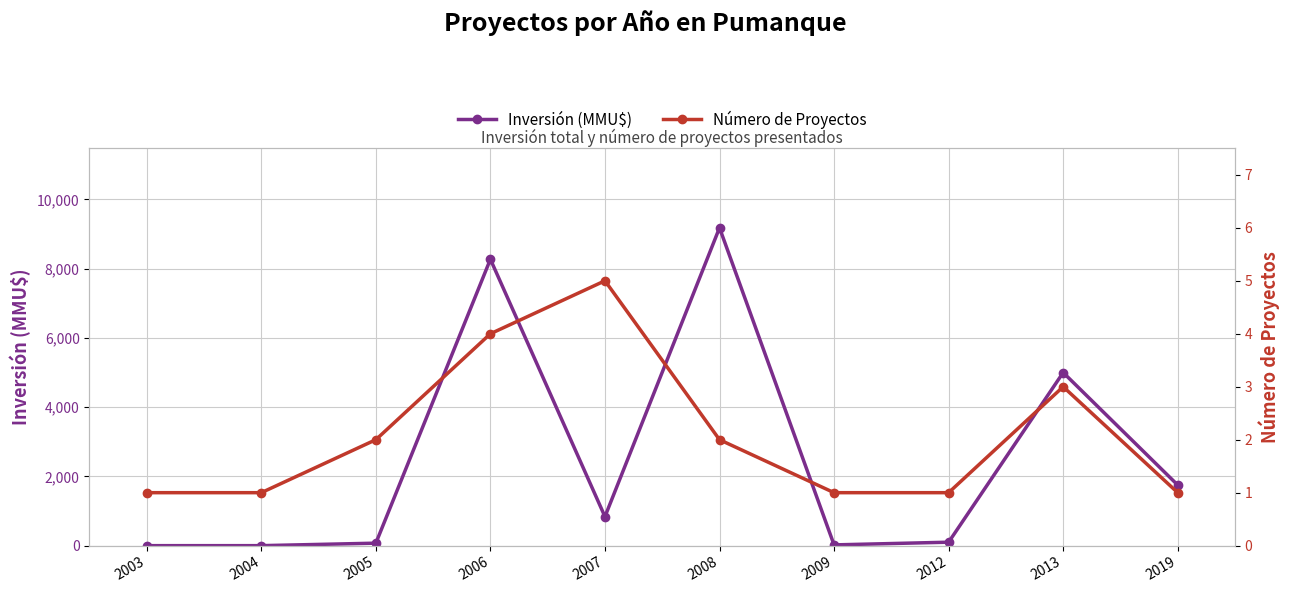

Where do Número de Proyectos and Inversión (MMU$) first cross each other?

2004 and 2005